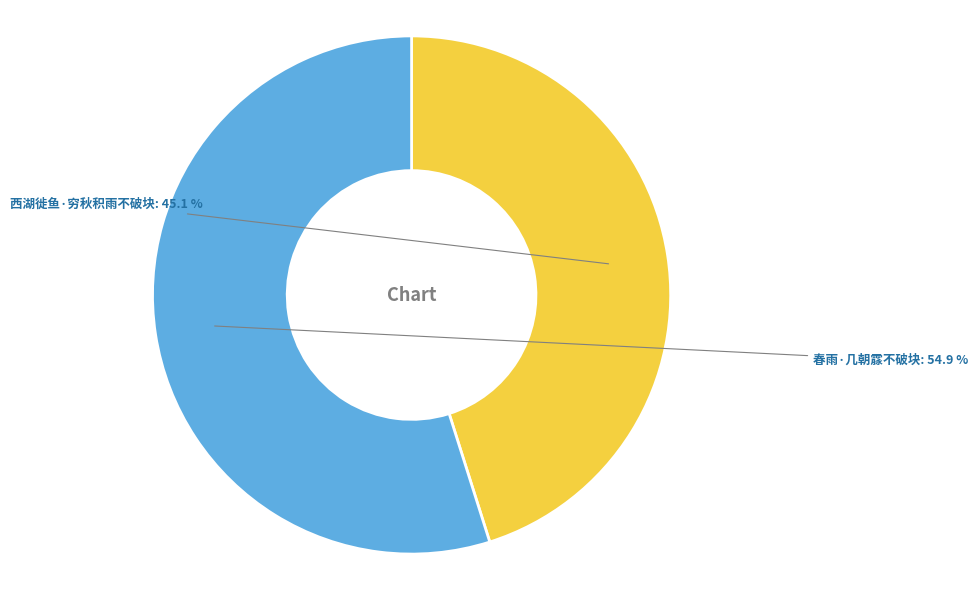

Is it true that 西湖徙鱼·穷秋积雨不破块 is 55% of the pie?

False